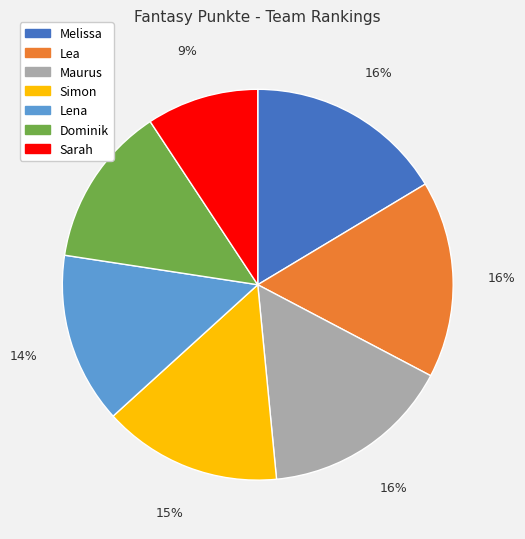

How many slices are in this pie chart?

7